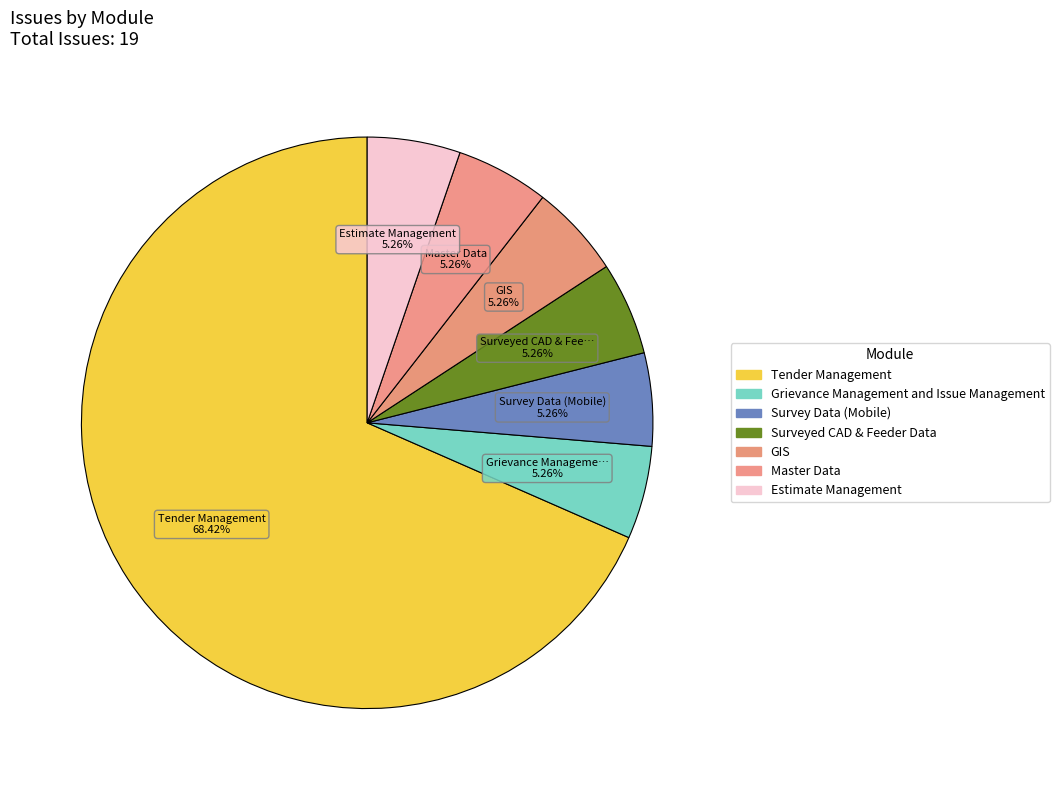

Which has a higher value, Grievance Management and Issue Management or Estimate Management?

Grievance Management and Issue Management